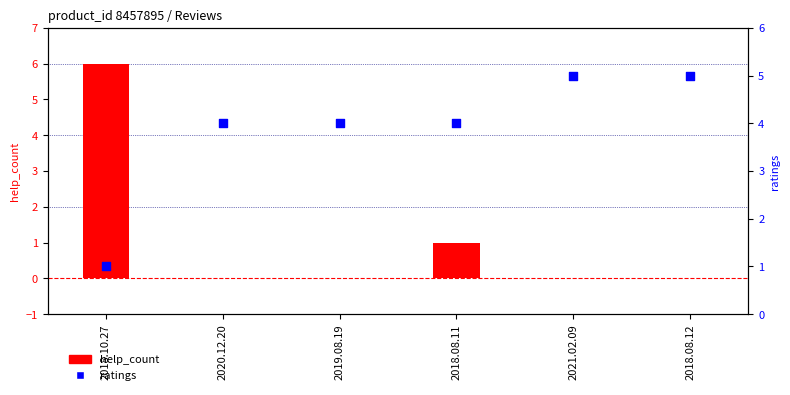

Which series has the largest total across all categories?

ratings